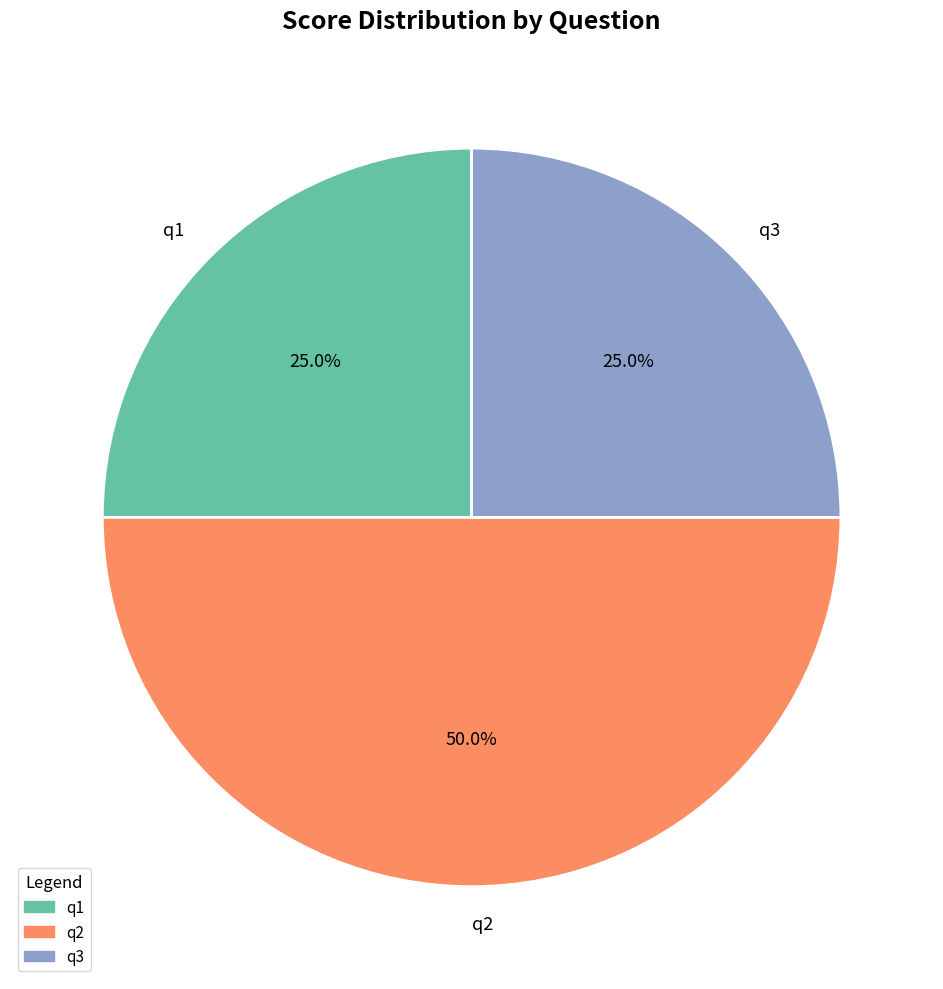

The q2 slice represents 50% of the pie. True or false?

True